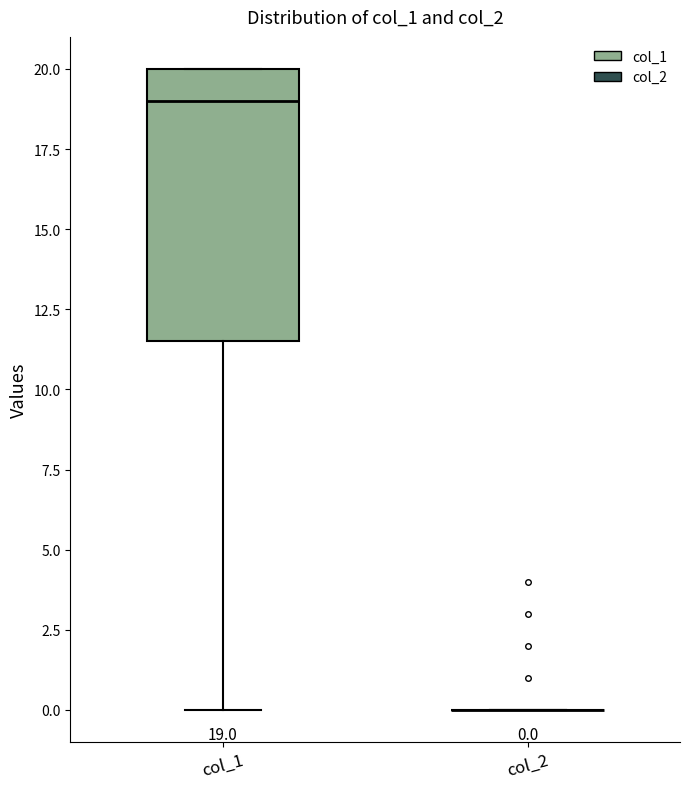

Which box is the tallest, from its lower edge to its upper edge?

col_1